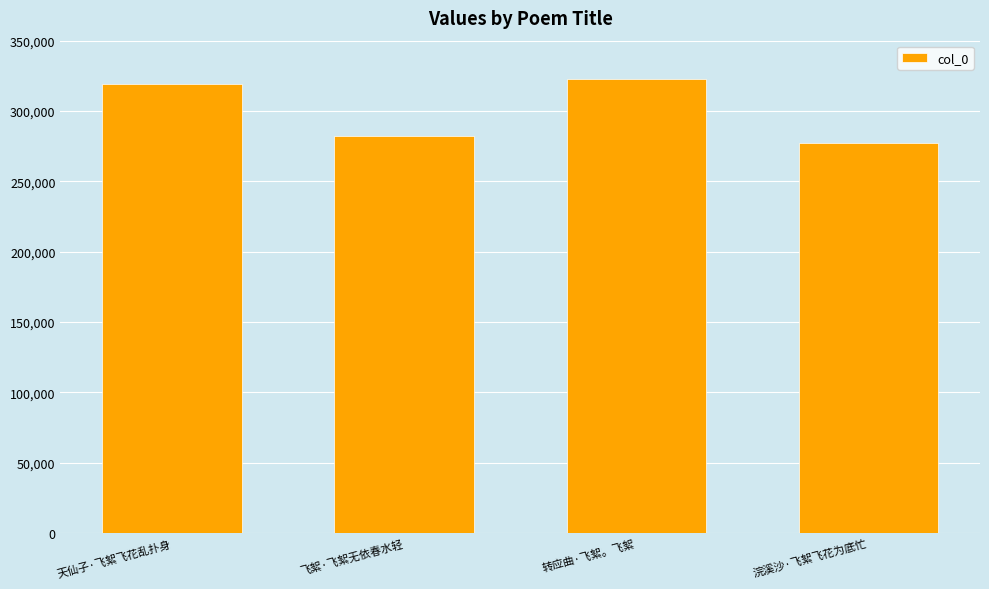

How many bars are there in total?

4